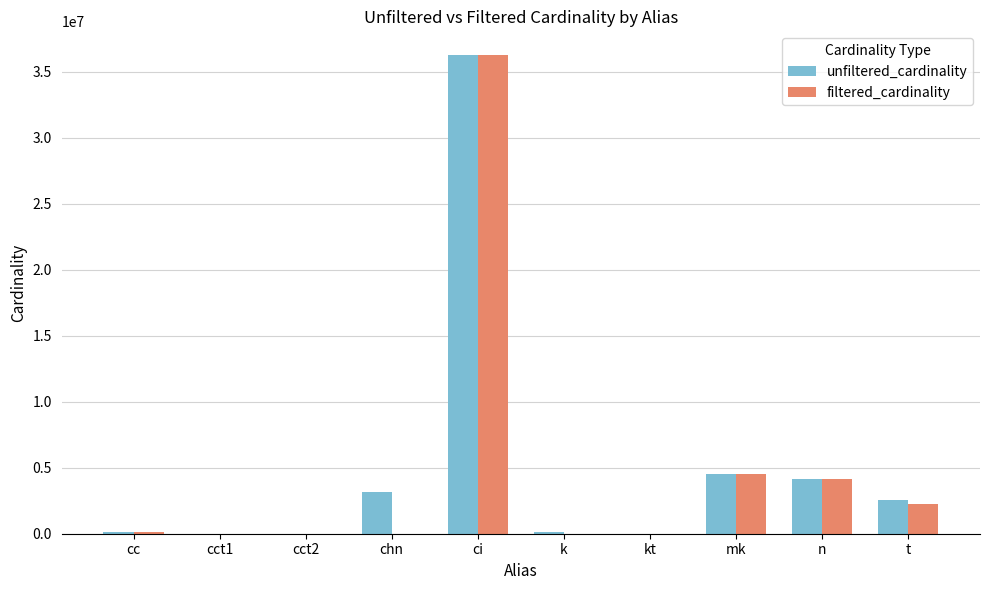

The unfiltered_cardinality series shows 2528312 at t. True or false?

True